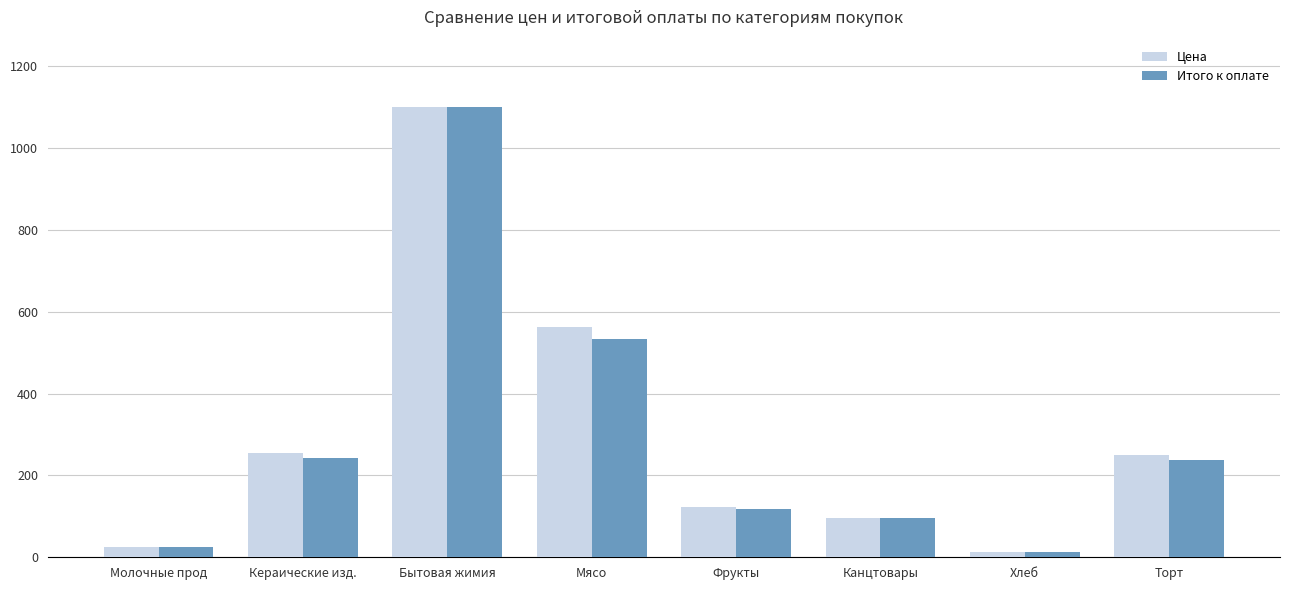

How many distinct data groups are displayed?

2